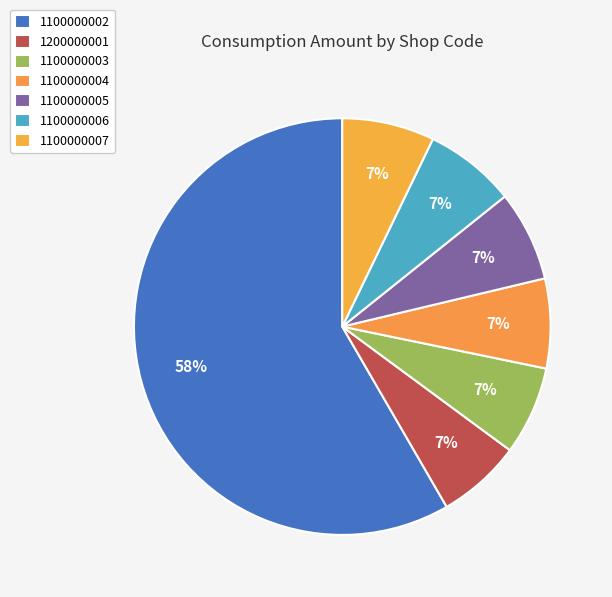

Between 1100000002 and 1100000007, which is larger?

1100000002